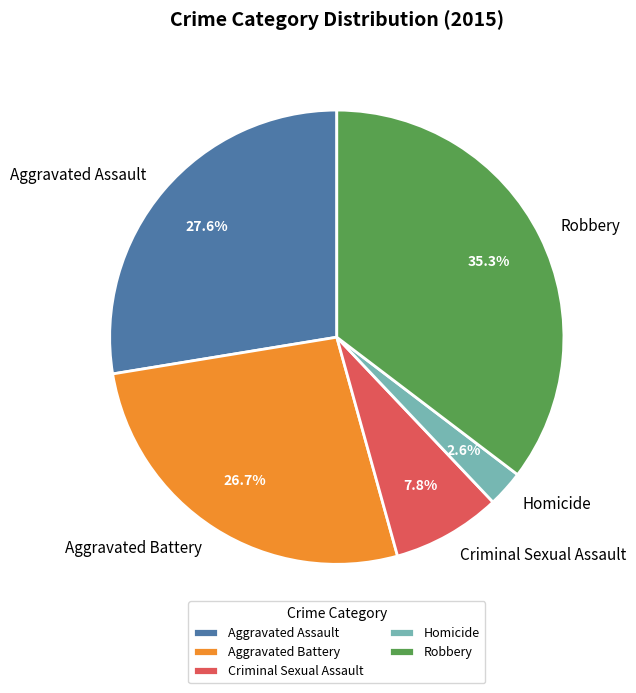

To the nearest percent, what percentage of the pie is Aggravated Battery?

27%